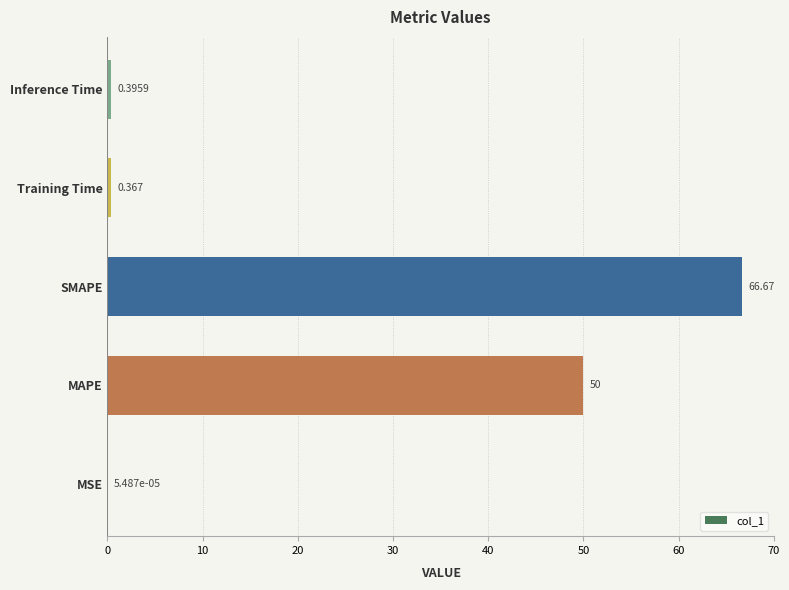

Which category has the highest value across all series?

SMAPE